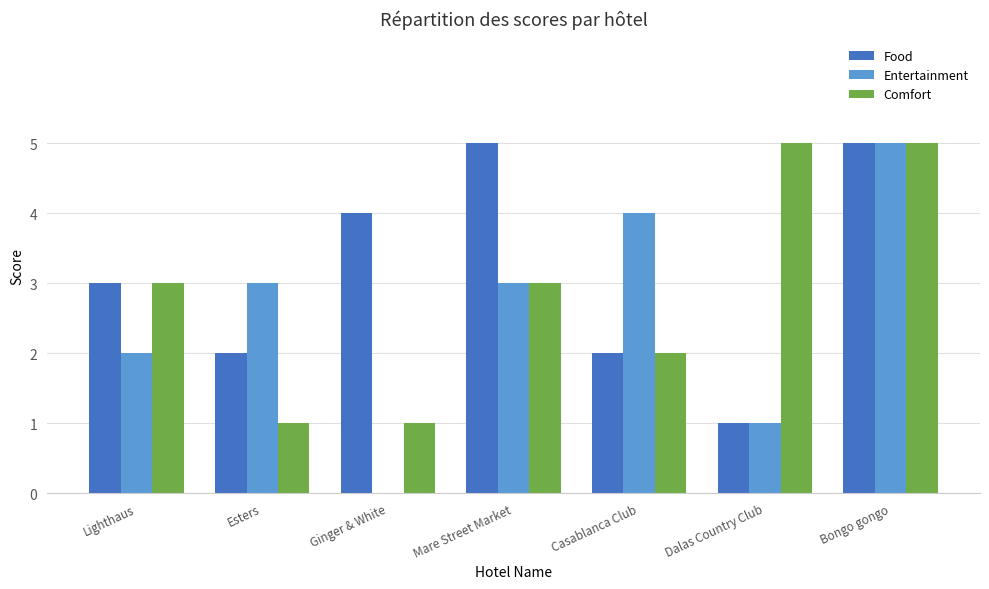

What are all the series names shown in the legend?

Food, Entertainment, Comfort